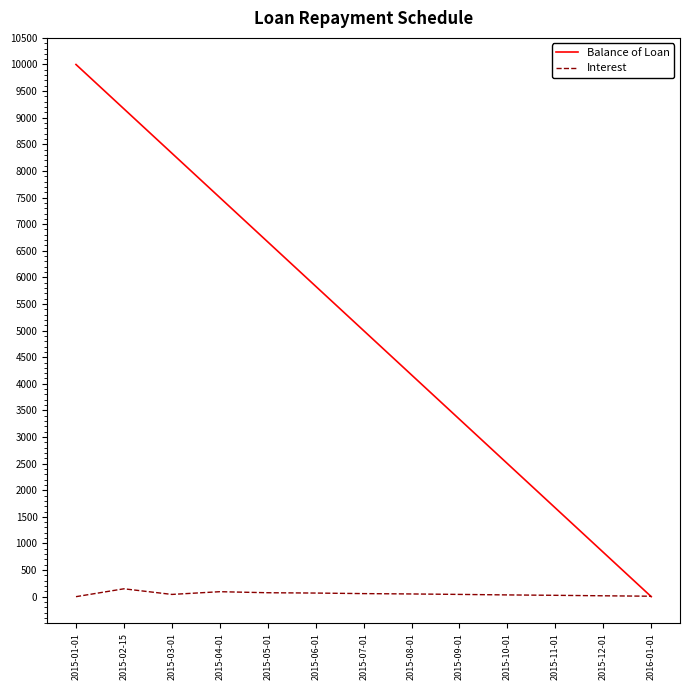

Which series ends up on top after the final intersection of Balance of Loan and Interest?

Interest